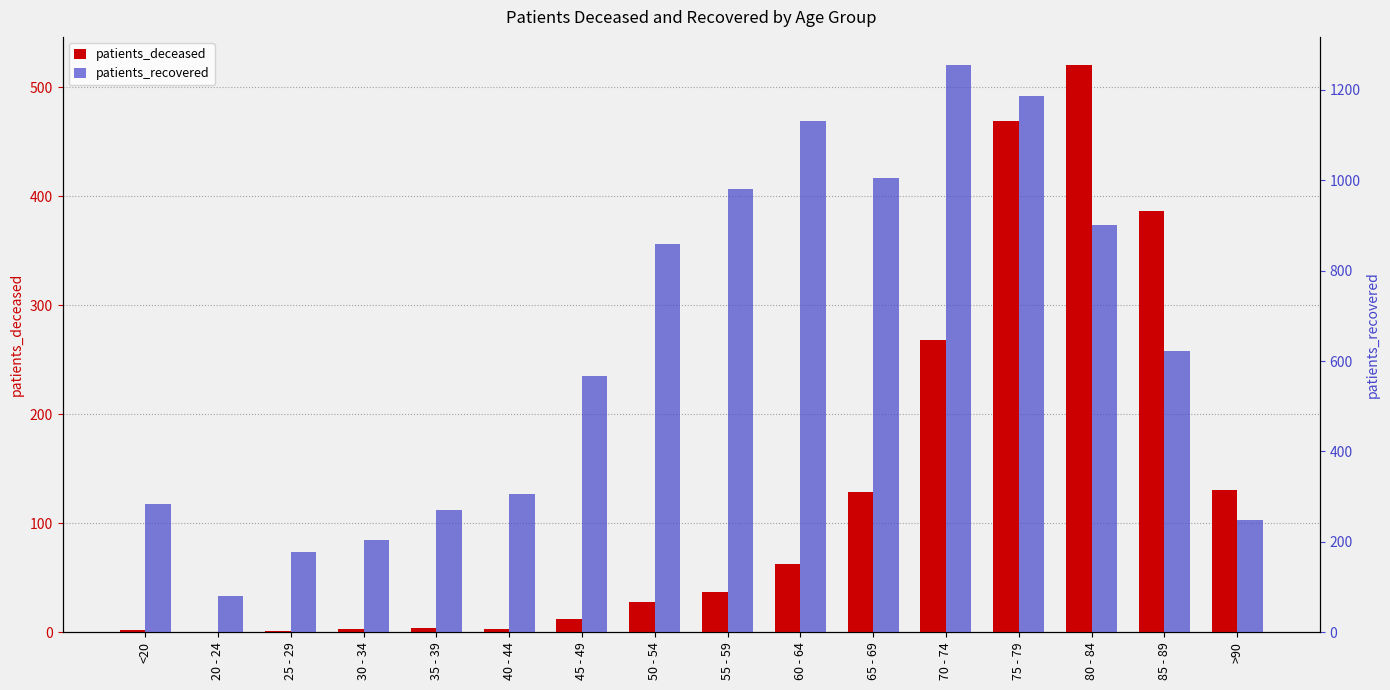

Rank the series by their maximum value, from lowest to highest.

patients_deceased, patients_recovered